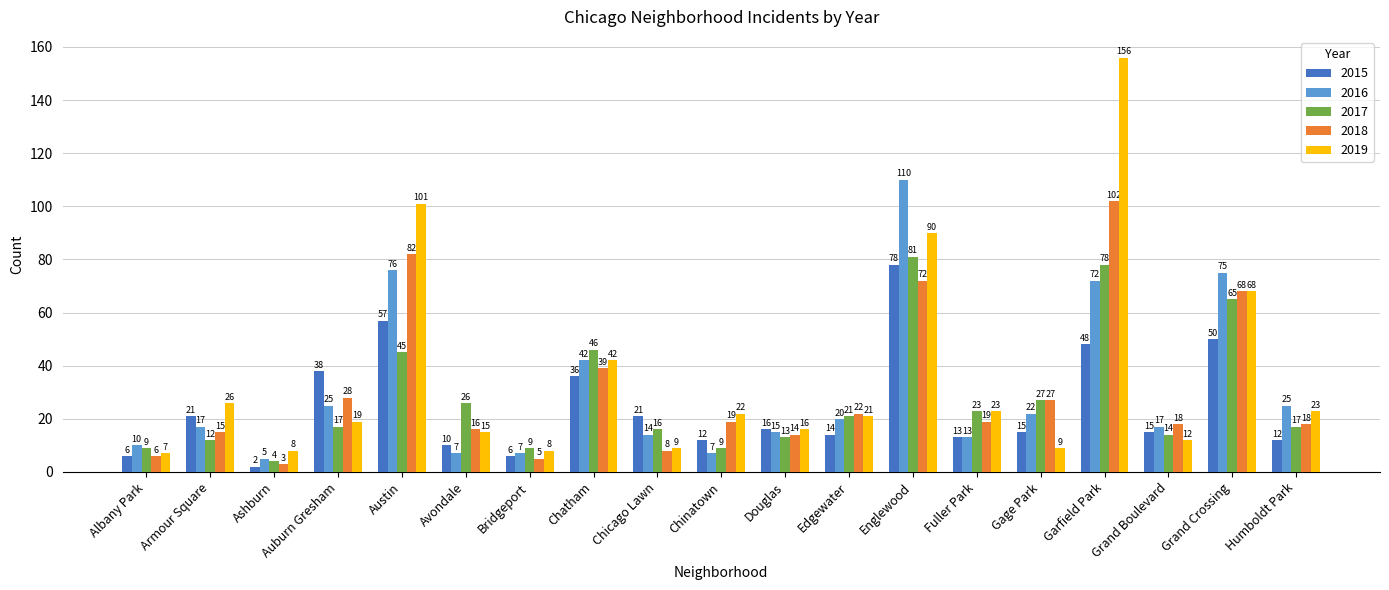

Rank the series at Garfield Park from lowest to highest value.

2015, 2016, 2017, 2018, 2019